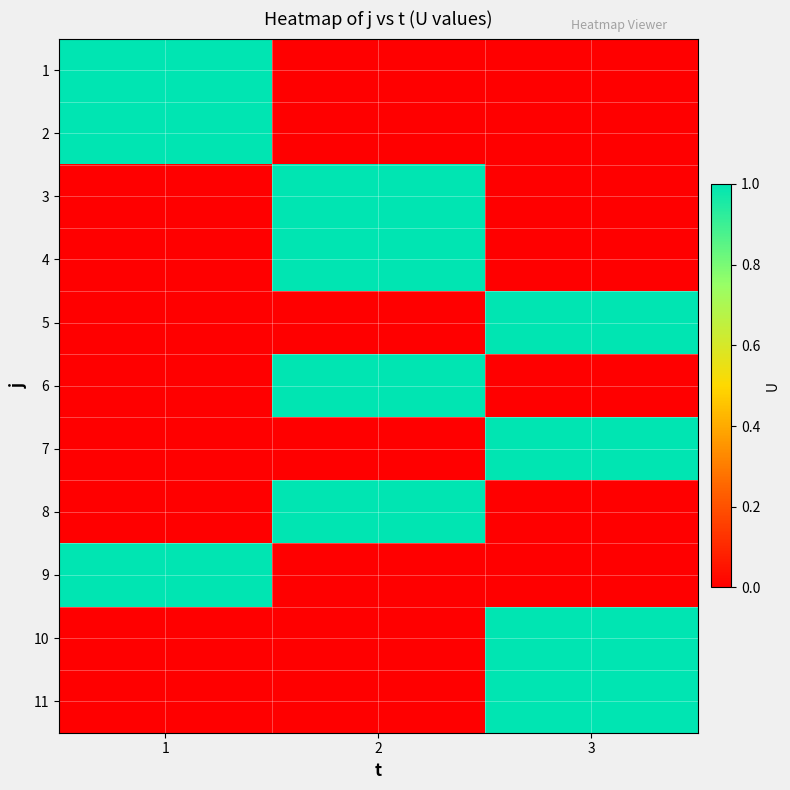

What is the total value across all series at 1?

3